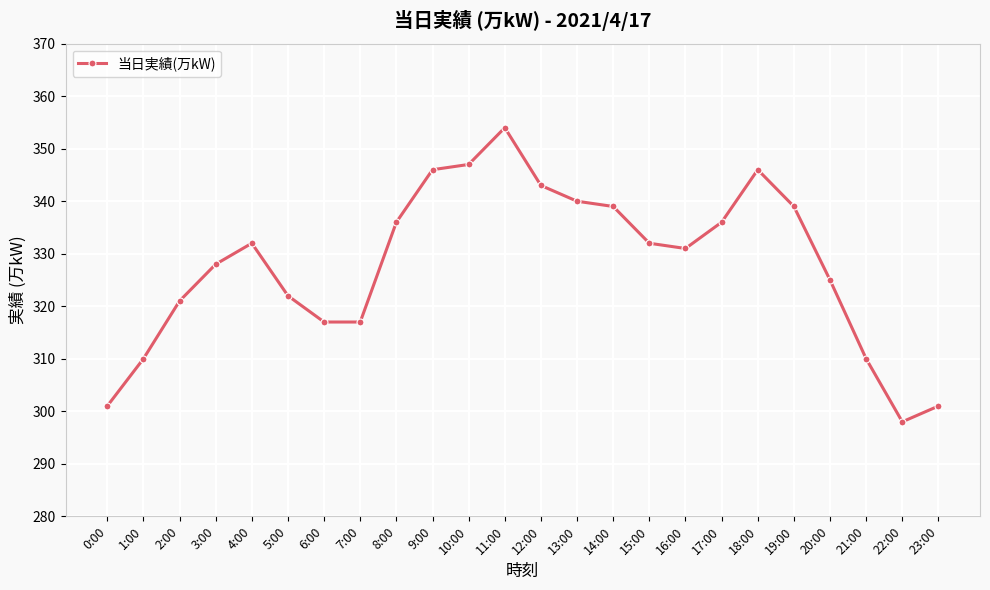

Reading left to right, transcribe all the data shown in this chart.

0:00=301	1:00=310	2:00=321	3:00=328	4:00=332	5:00=322	6:00=317	7:00=317	8:00=336	9:00=346	10:00=347	11:00=354	12:00=343	13:00=340	14:00=339	15:00=332	16:00=331	17:00=336	18:00=346	19:00=339	20:00=325	21:00=310	22:00=298	23:00=301